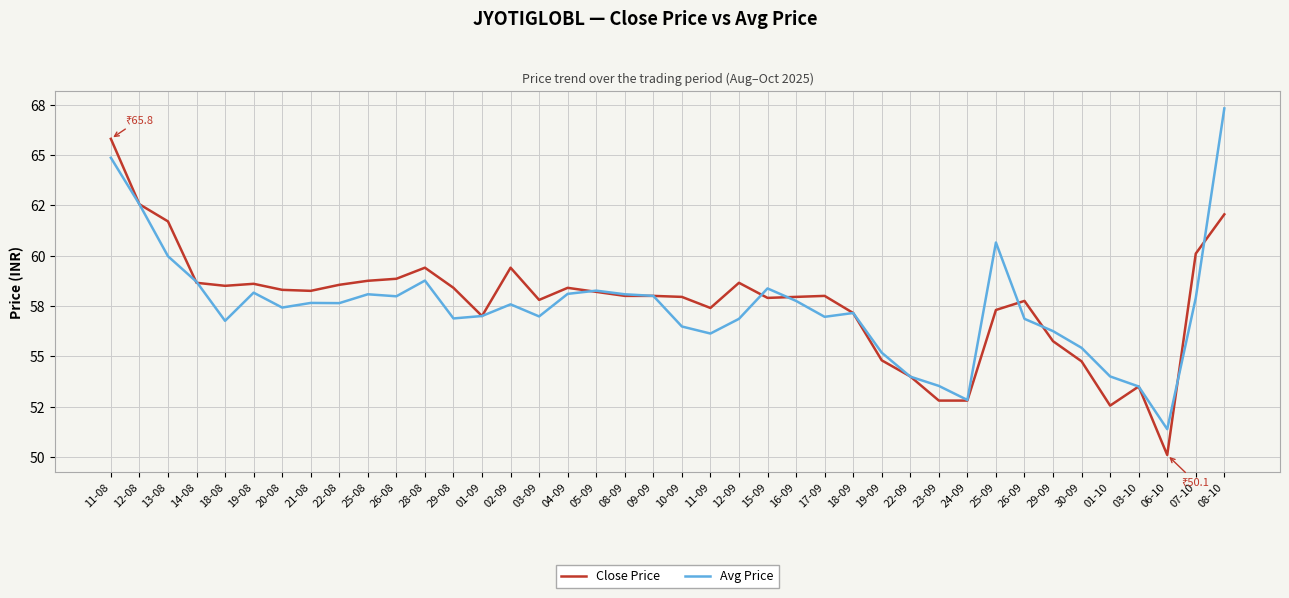

Which label corresponds to the smallest value in the chart?

06-10